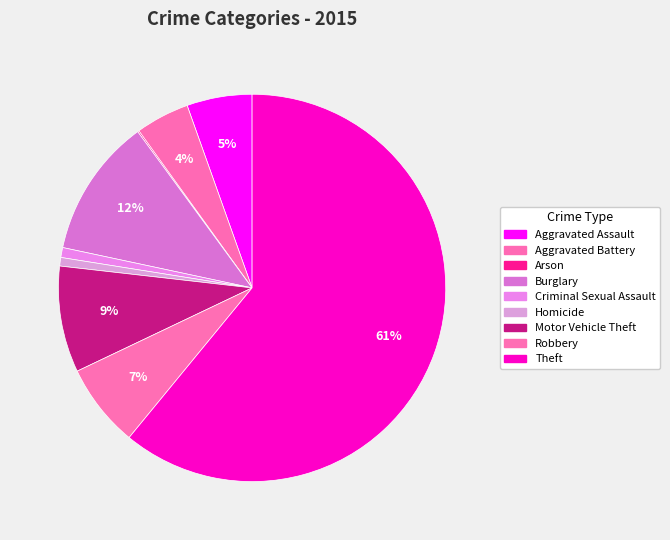

Rank the categories by value from lowest to highest.

Arson, Homicide, Criminal Sexual Assault, Aggravated Battery, Aggravated Assault, Robbery, Motor Vehicle Theft, Burglary, Theft